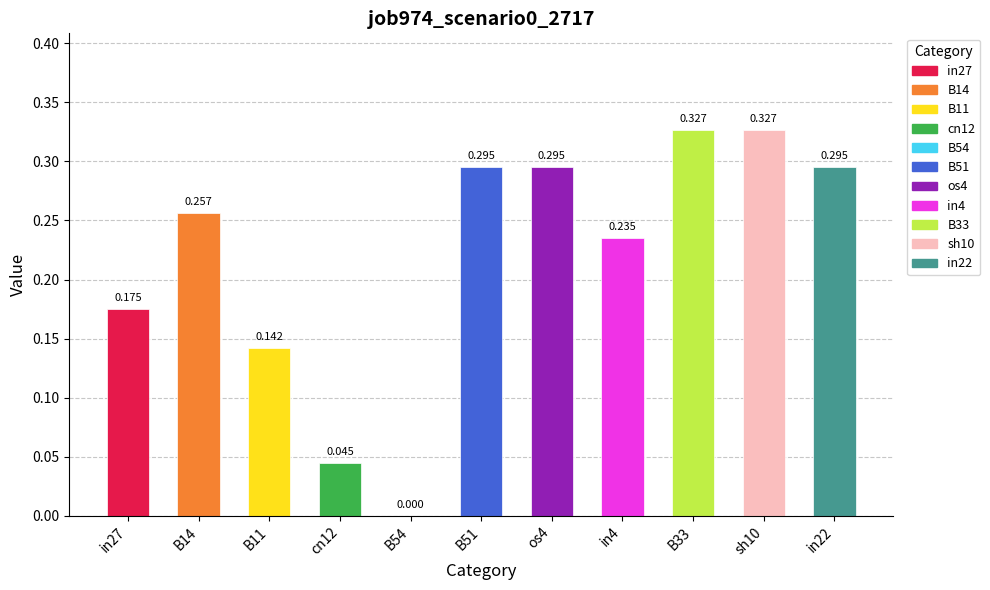

How many values are between 0 and 1?

11